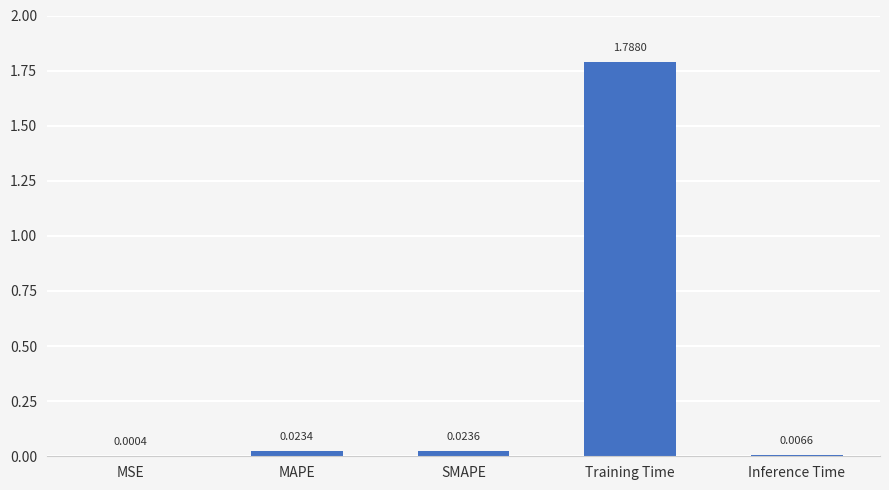

At which category does the chart reach its peak across all series?

Training Time